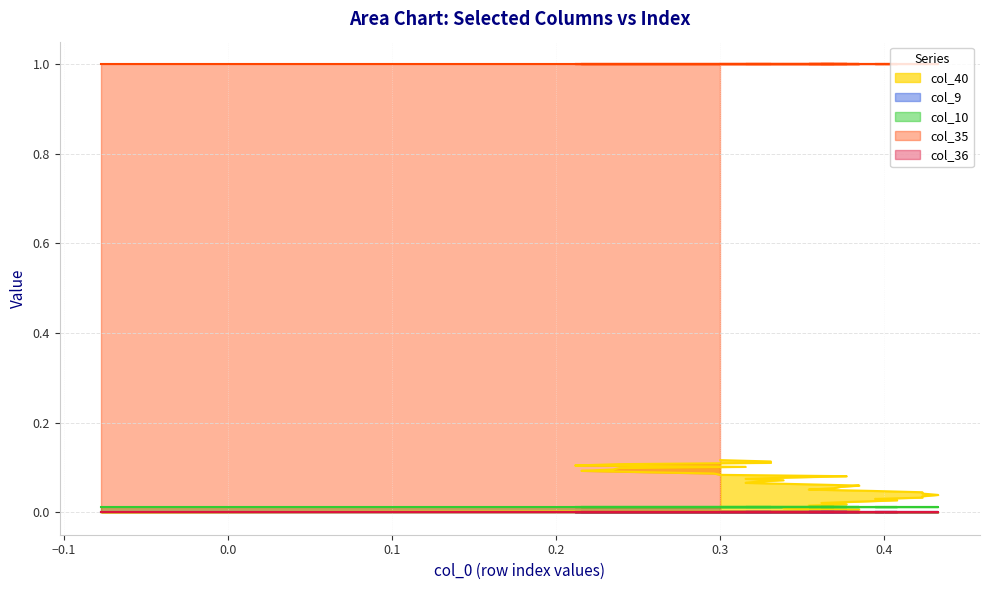

What is the spread (max minus min) of values at 8?

1.0